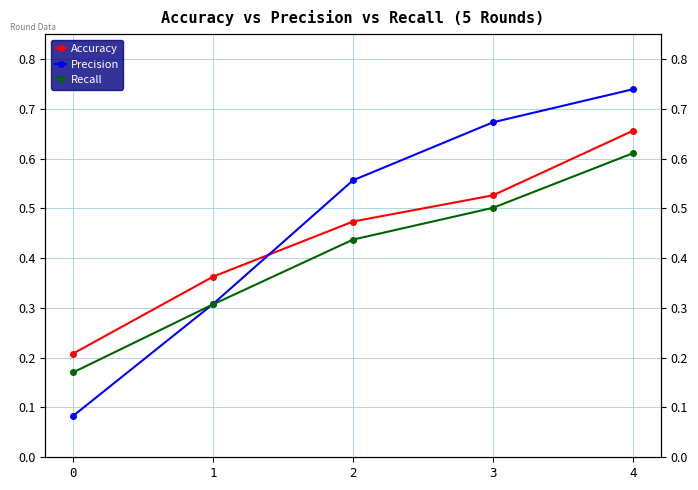

After their last crossing, which series has the higher values: Precision or Accuracy?

Precision